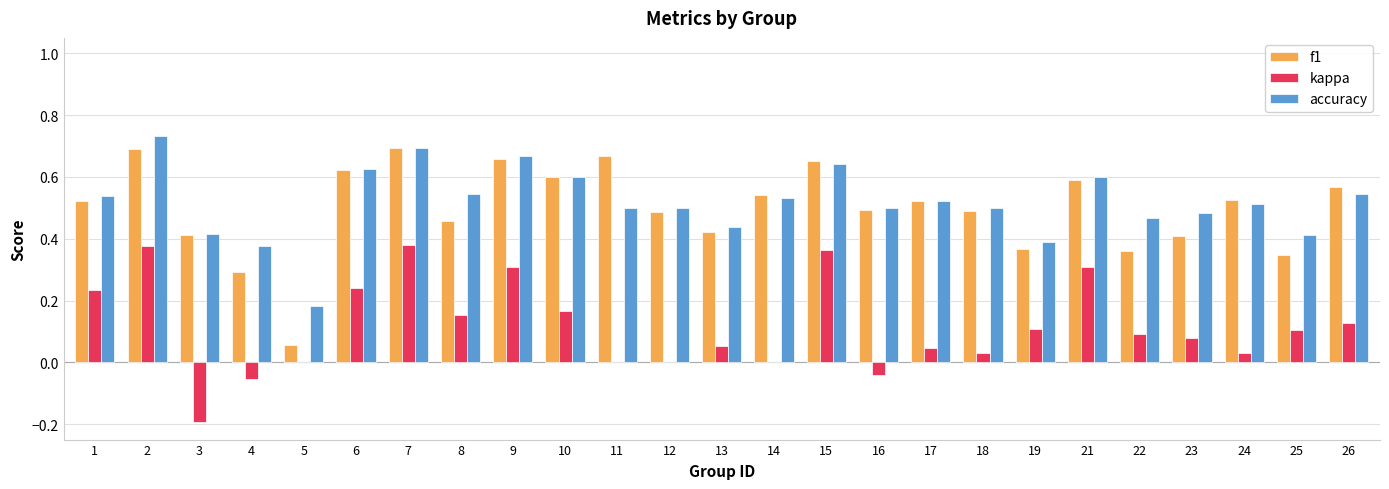

What is the sum of the f1 values at 17 and 25?

0.9